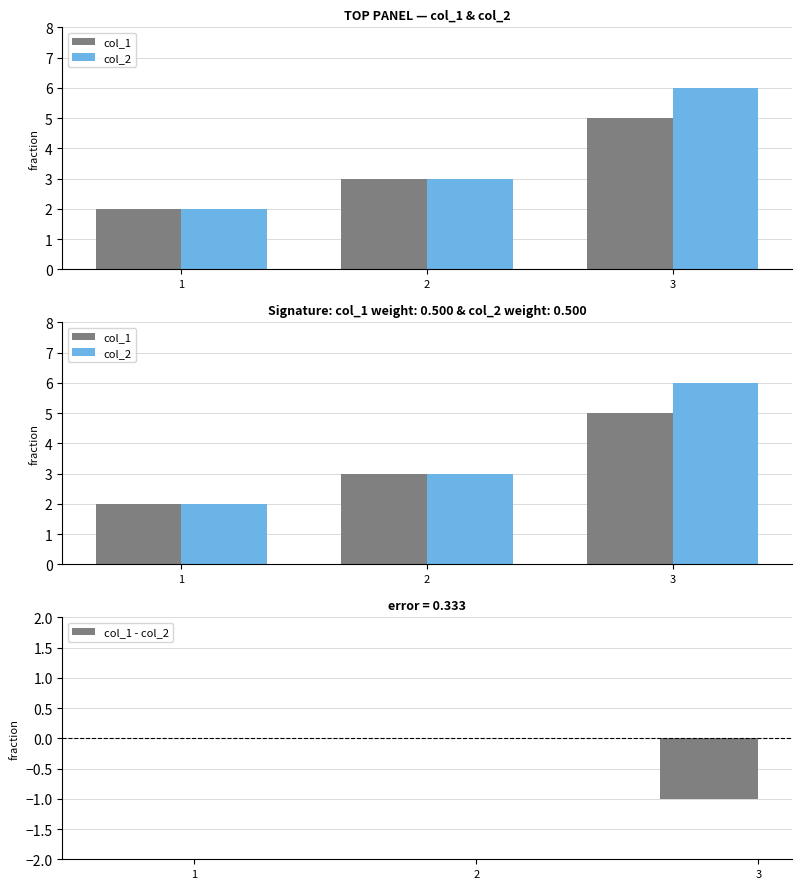

What is the total value across all series at 2?

6